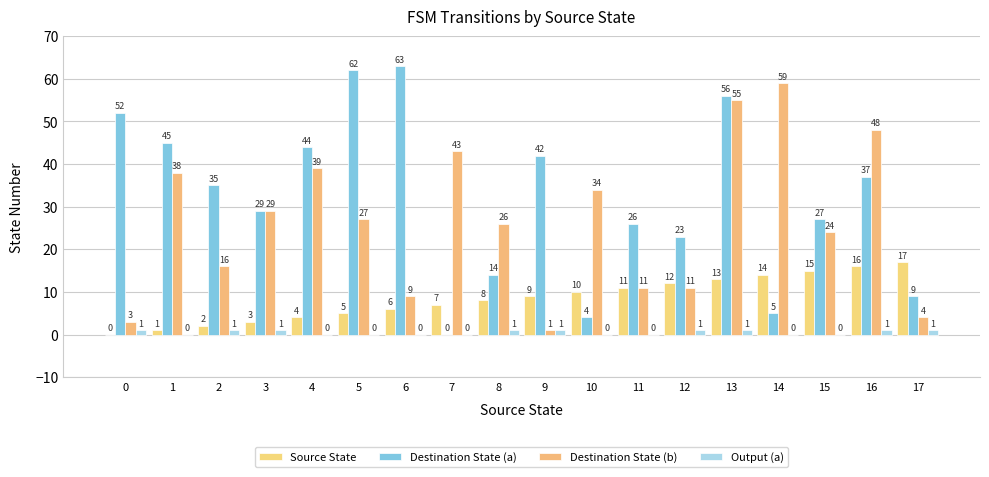

What is the highest value of the Source State series?

17